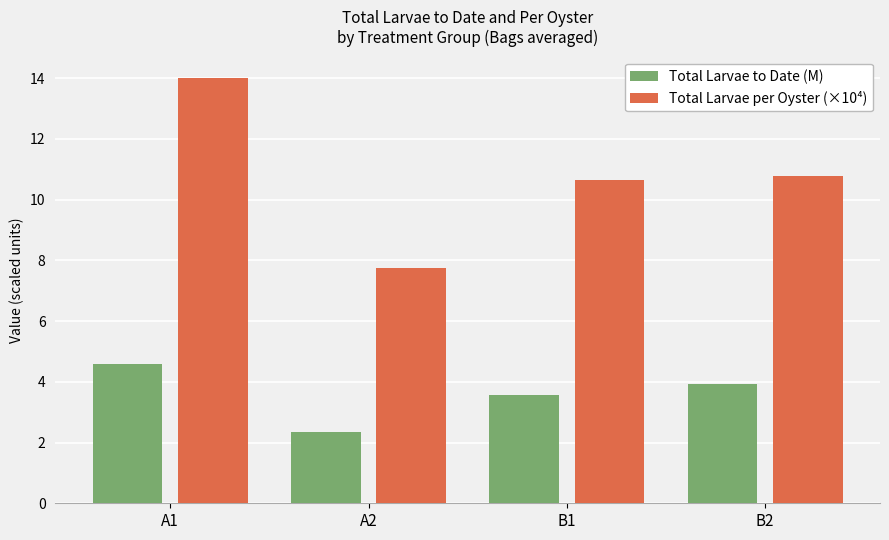

At which category is the sum across all series the highest?

A1